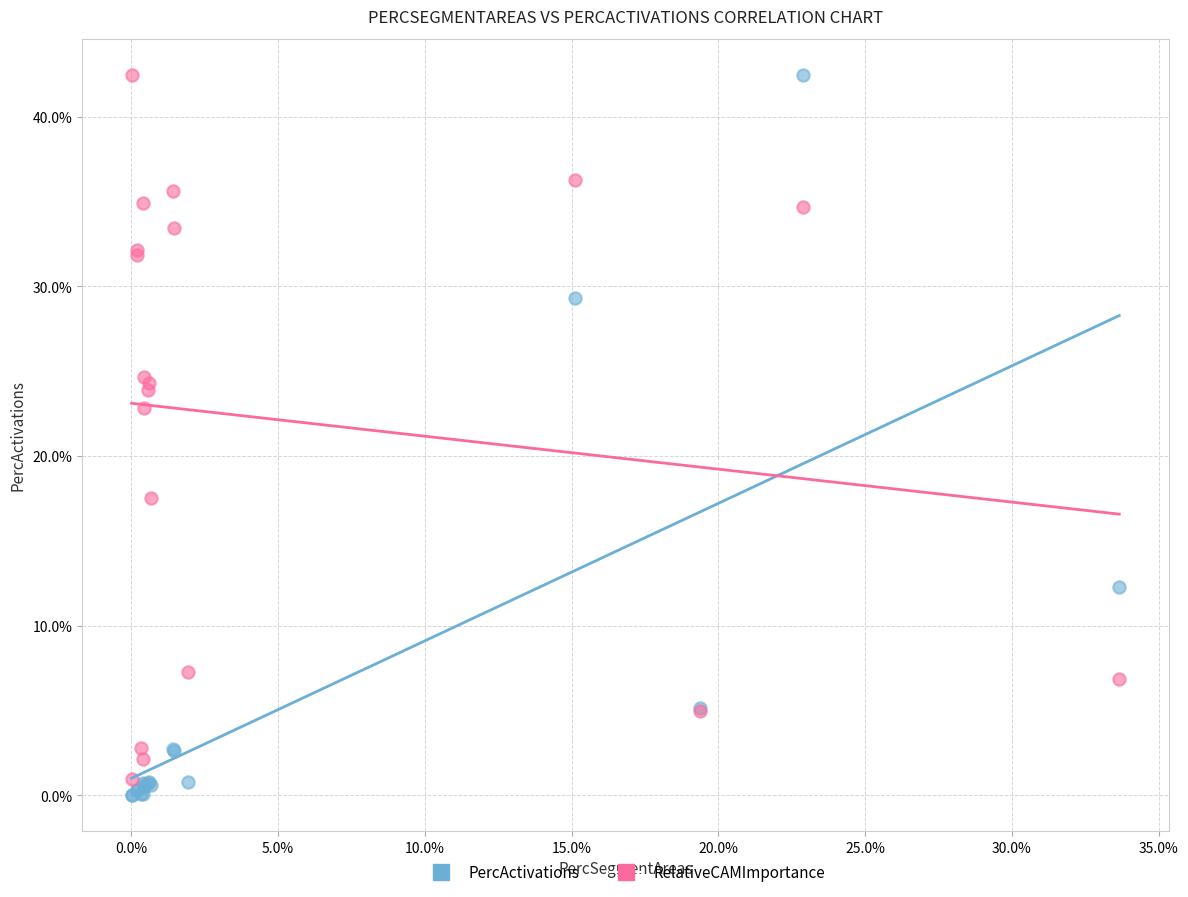

What are all the series names shown in the legend?

PercActivations, RelativeCAMImportance